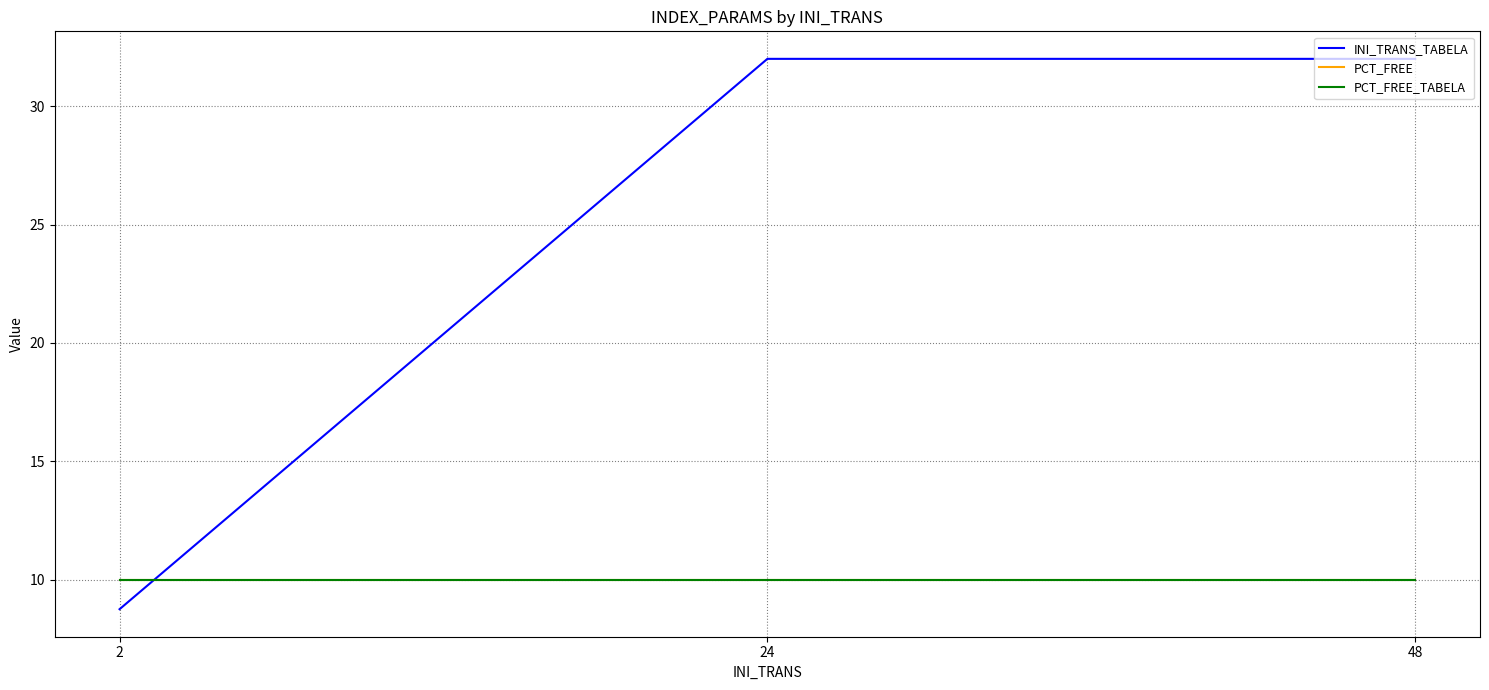

Does the chart display data point markers on the line(s)?

No